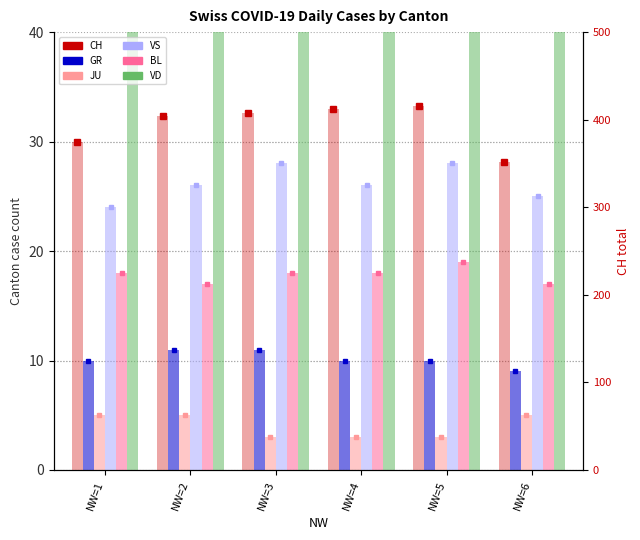

How many bars are there in total?

36